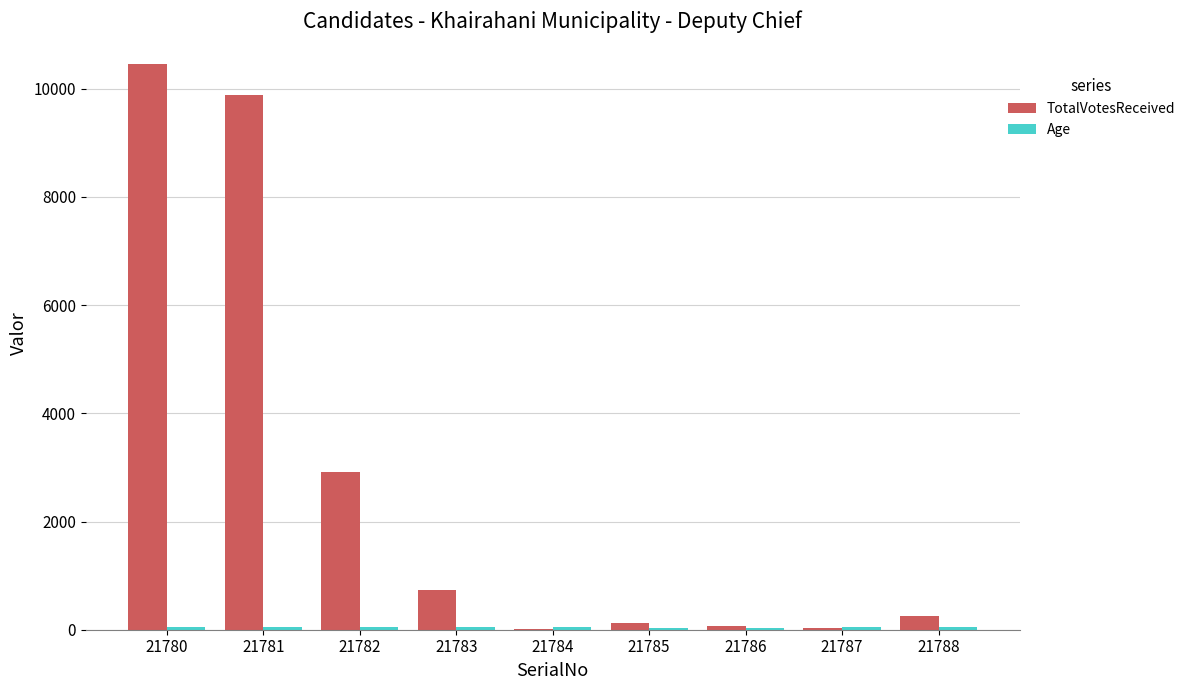

Between 21781 and 21785, which series saw the biggest shift?

TotalVotesReceived